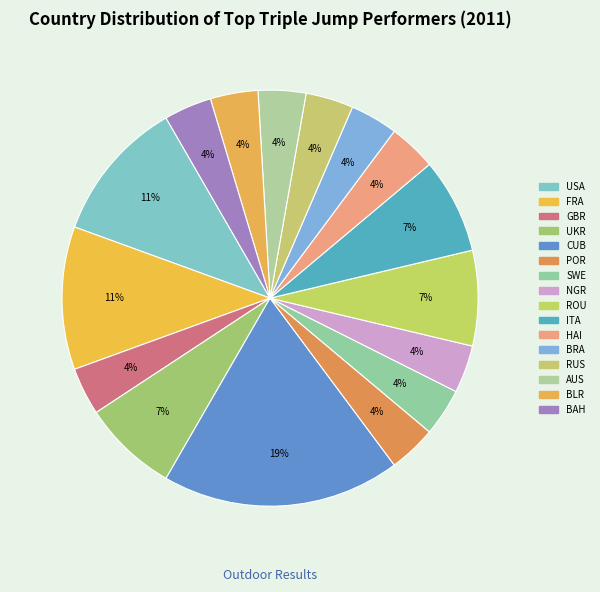

To the nearest percent, what portion does SWE represent?

4%